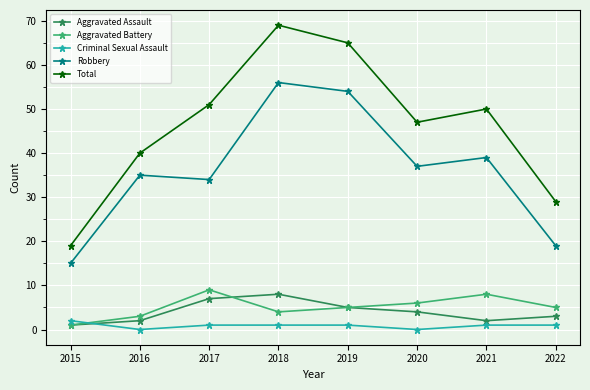

What is the total value across all series at 2017?

102